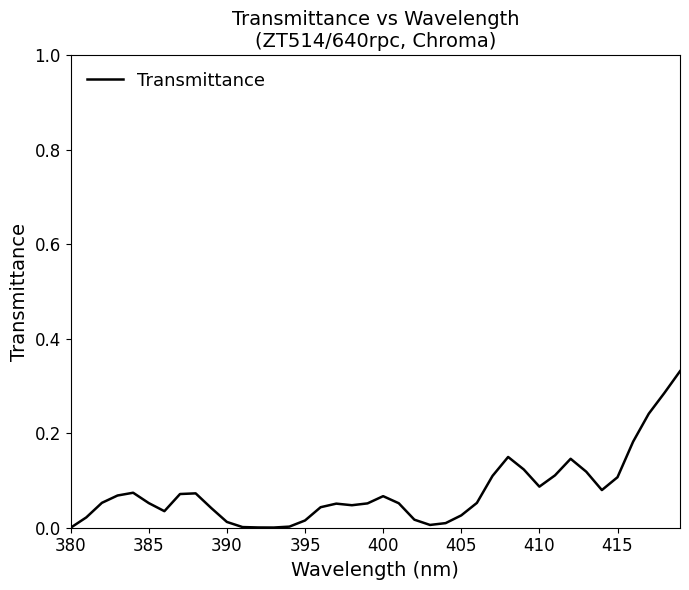

Does the chart have visible grid lines?

No